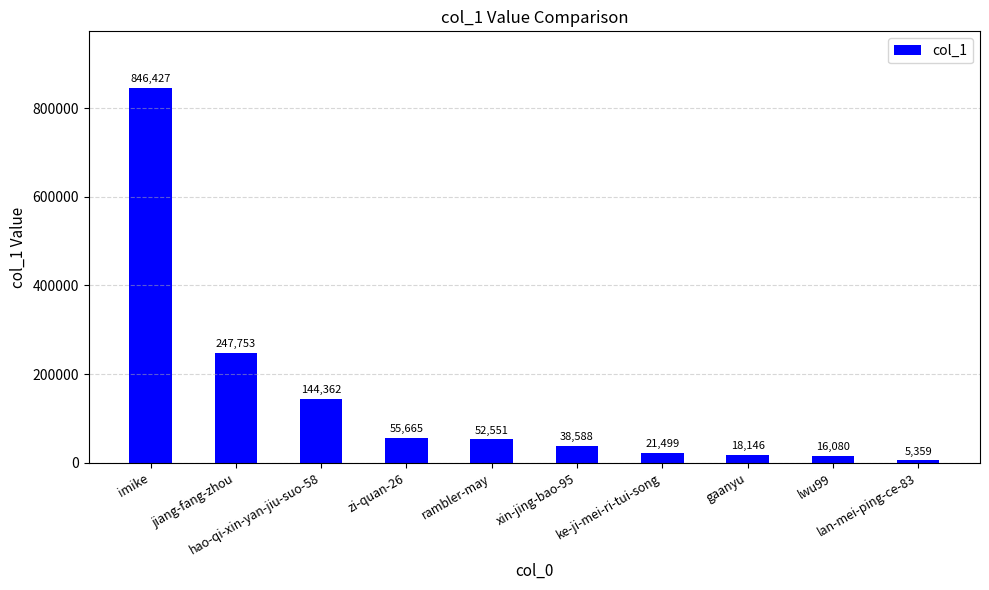

Reading left to right, list all the values displayed in this chart.

846427	247753	144362	55665	52551	38588	21499	18146	16080	5359